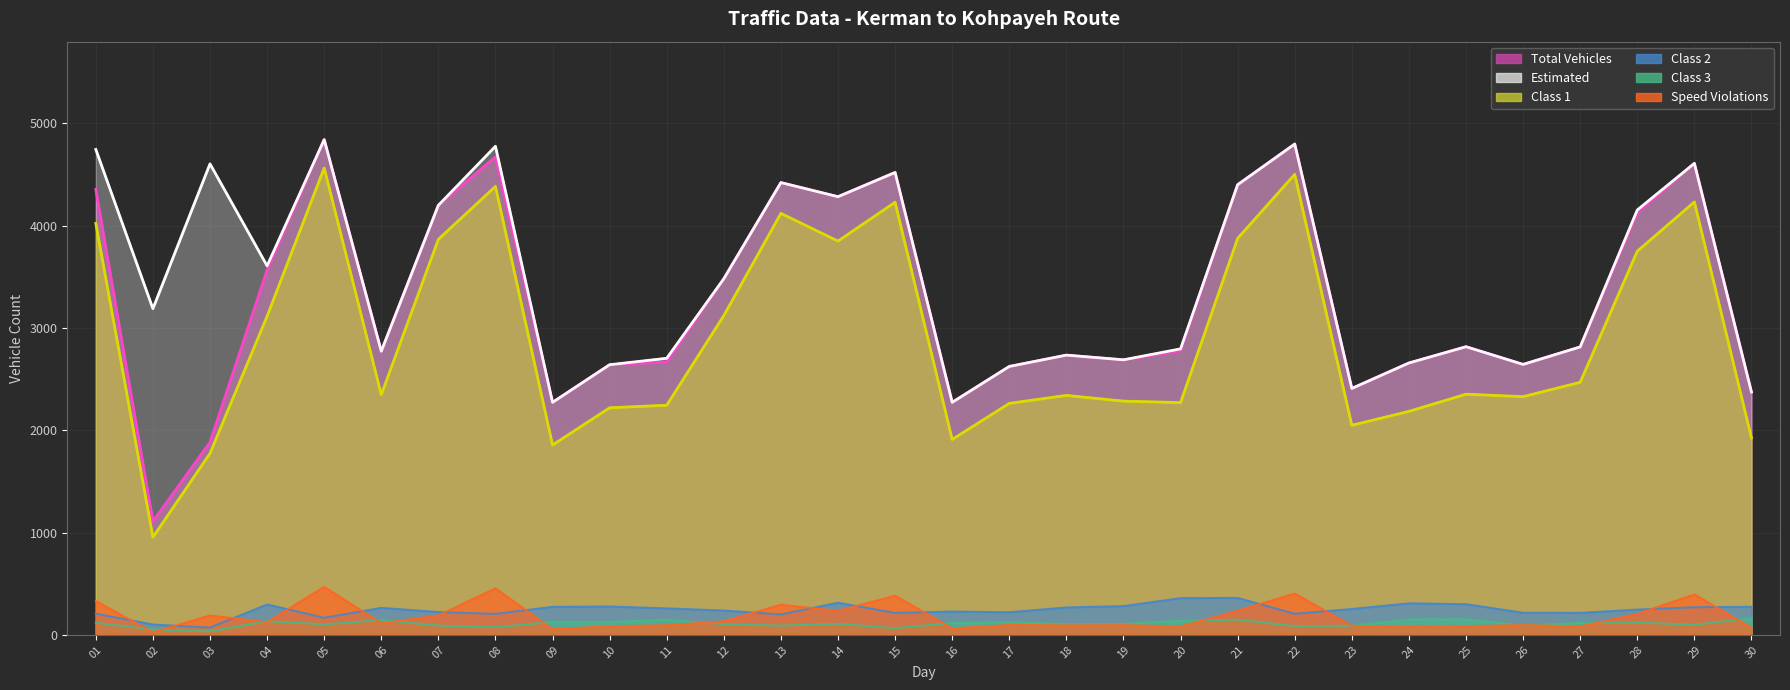

True or false: Class 2 has a value of 409 at 25.

False